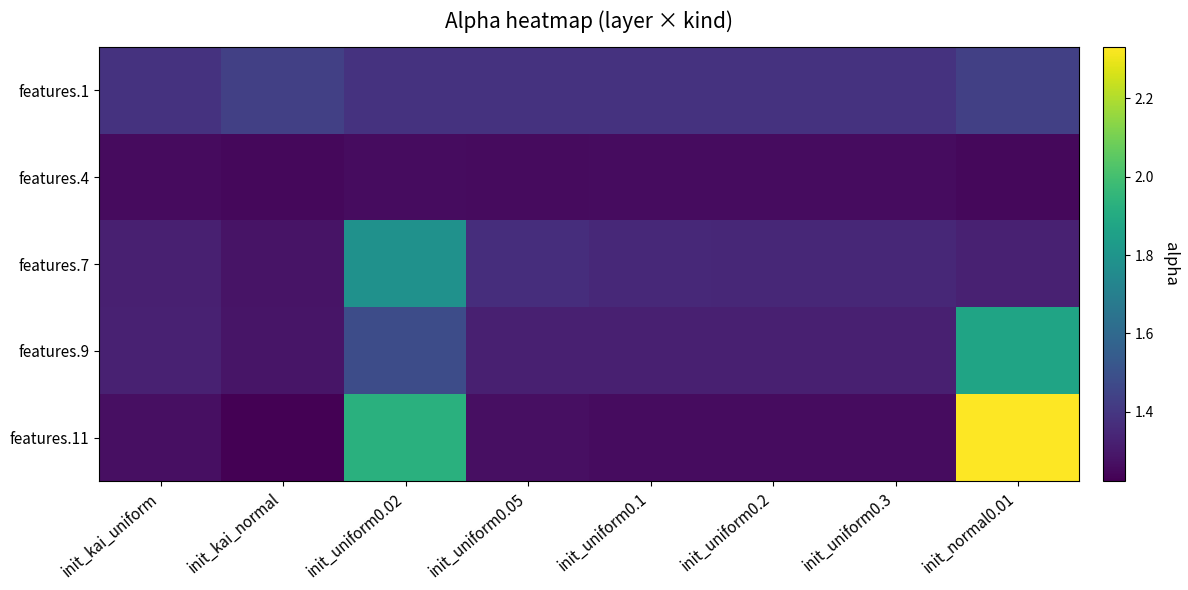

Reading left to right, transcribe all the data shown in this chart.

features.1: init_kai_uniform=1.4	init_kai_normal=1.4	init_uniform0.02=1.4	init_uniform0.05=1.4	init_uniform0.1=1.4	init_uniform0.2=1.4	init_uniform0.3=1.4	init_normal0.01=1.4
features.4: init_kai_uniform=1.3	init_kai_normal=1.2	init_uniform0.02=1.3	init_uniform0.05=1.3	init_uniform0.1=1.3	init_uniform0.2=1.3	init_uniform0.3=1.3	init_normal0.01=1.2
features.7: init_kai_uniform=1.3	init_kai_normal=1.3	init_uniform0.02=1.8	init_uniform0.05=1.4	init_uniform0.1=1.4	init_uniform0.2=1.3	init_uniform0.3=1.3	init_normal0.01=1.3
features.9: init_kai_uniform=1.3	init_kai_normal=1.3	init_uniform0.02=1.5	init_uniform0.05=1.3	init_uniform0.1=1.3	init_uniform0.2=1.3	init_uniform0.3=1.3	init_normal0.01=1.9
features.11: init_kai_uniform=1.3	init_kai_normal=1.2	init_uniform0.02=1.9	init_uniform0.05=1.3	init_uniform0.1=1.3	init_uniform0.2=1.3	init_uniform0.3=1.3	init_normal0.01=2.3